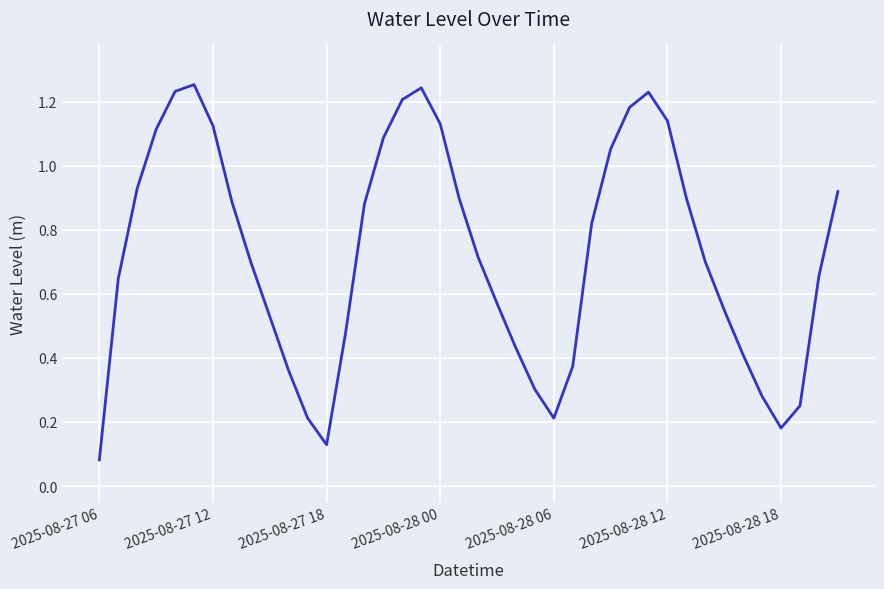

At which label is the value closest to 0?

2025-08-27 06